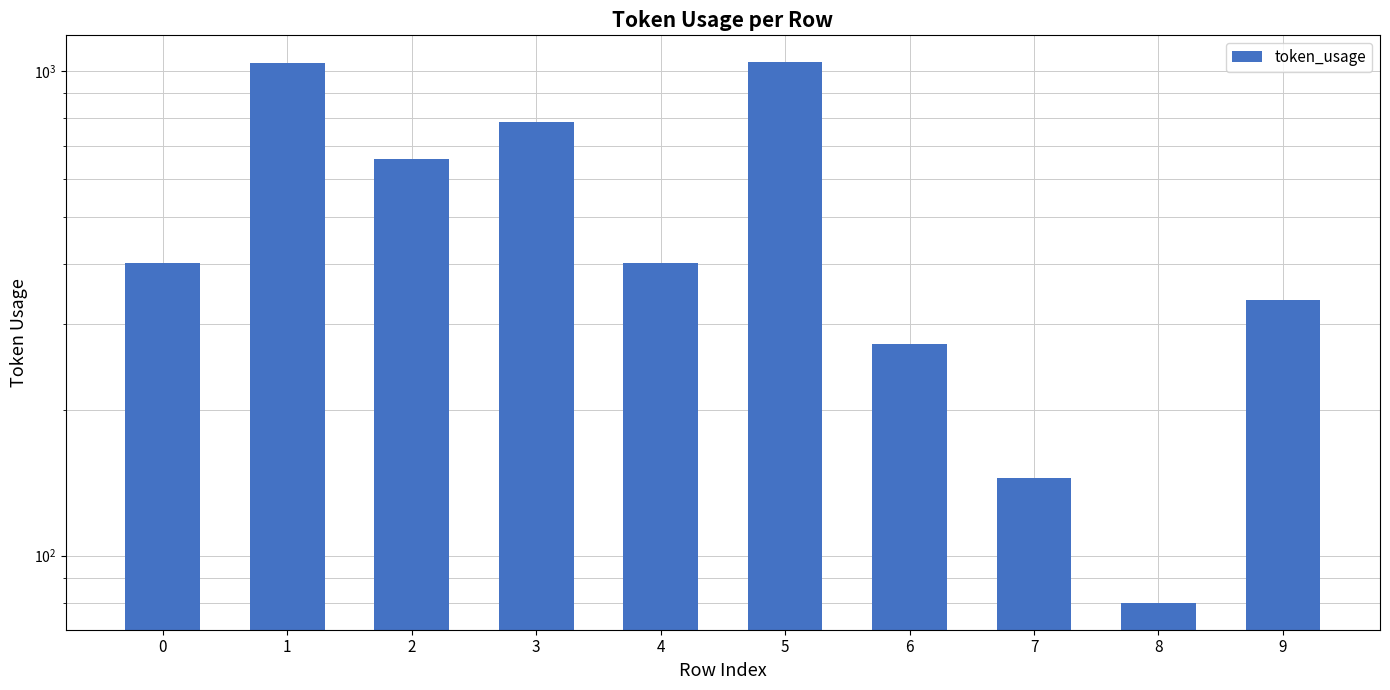

Reading right to left, extract all data points from this chart.

337	80	145	273	1042	401	785	657	1041	401